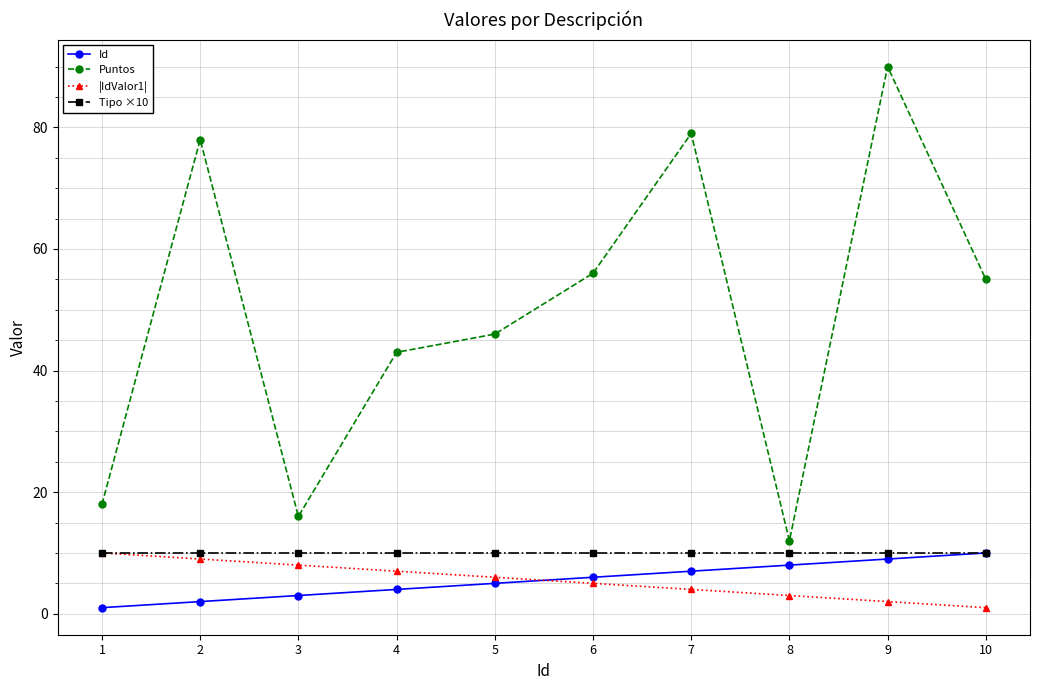

Which series has the widest spread of values?

Puntos